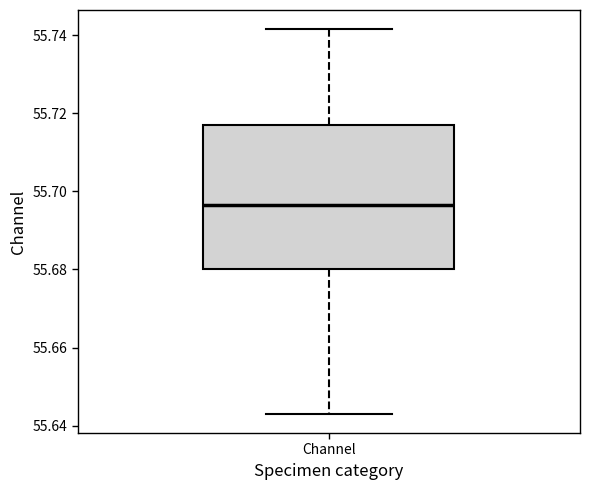

Transcribe this box plot: give where the median line is, the range the box spans, and where the two whiskers end, as read against the y-axis. The values are not printed on the chart, so give them approximately, as read against the axis.

median 55.696, box 55.680 to 55.716, whiskers 55.644 to 55.742